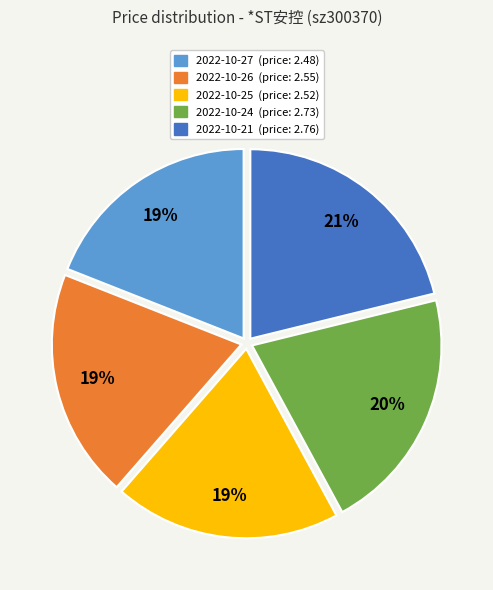

Does any single category account for the majority?

No